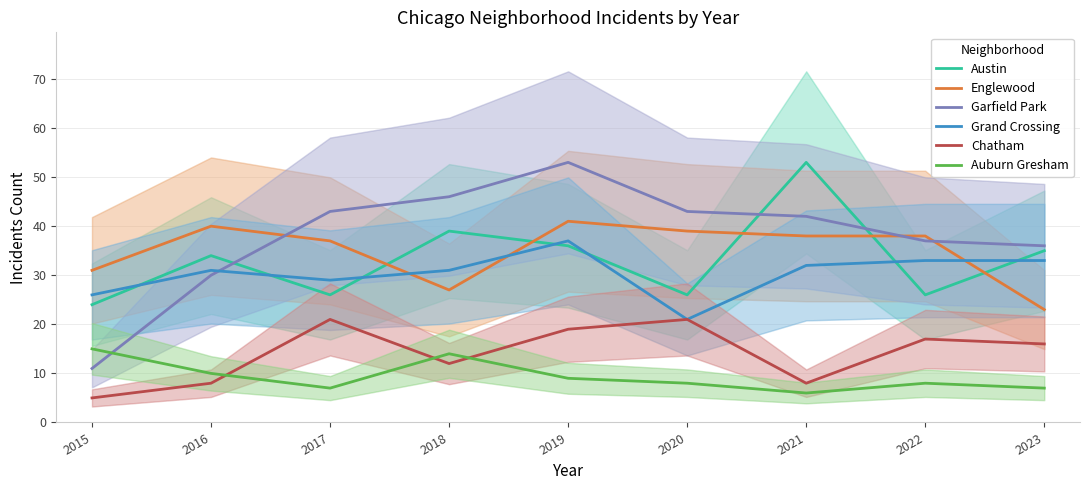

At which label is Austin closest to 38?

2018